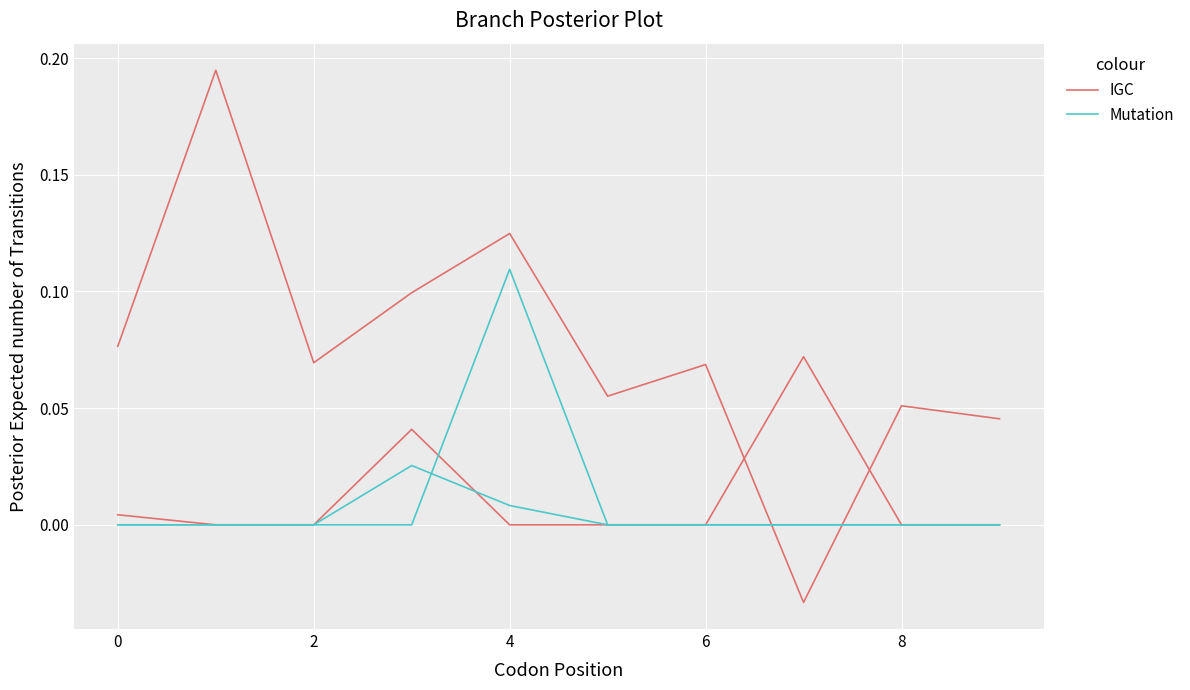

Which series ends up on top after the final intersection of Mutation and IGC?

Mutation